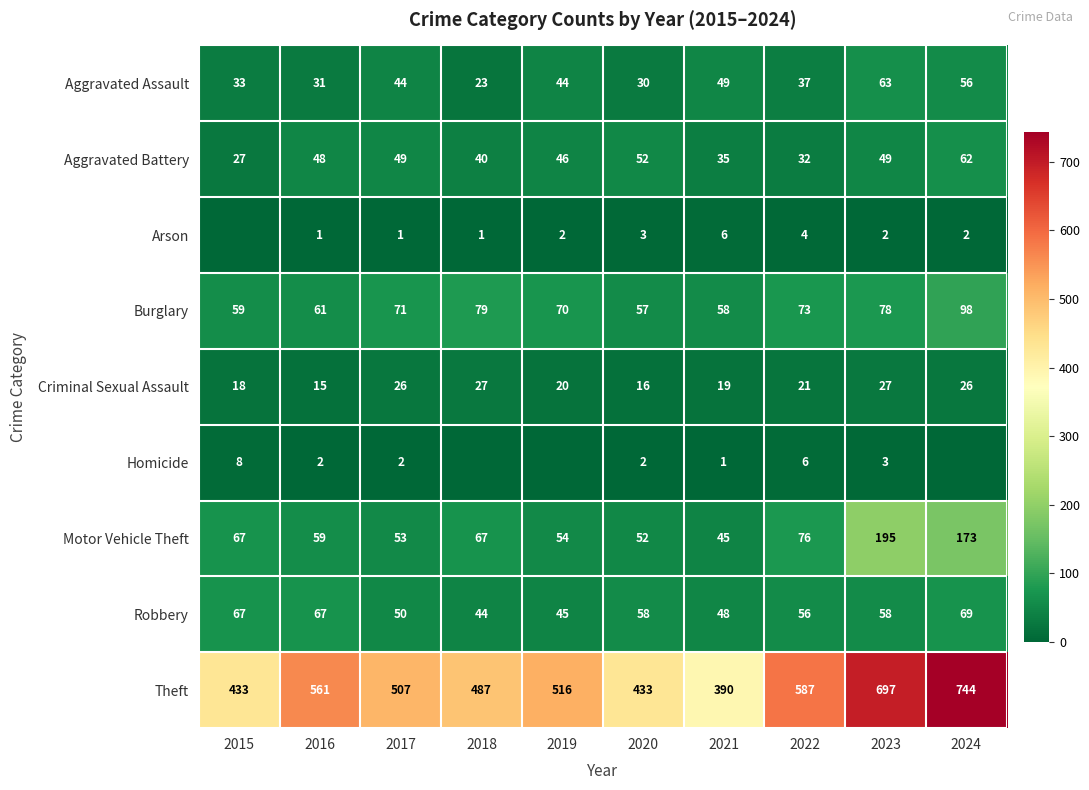

The Motor Vehicle Theft series shows 67 at 2018. True or false?

True